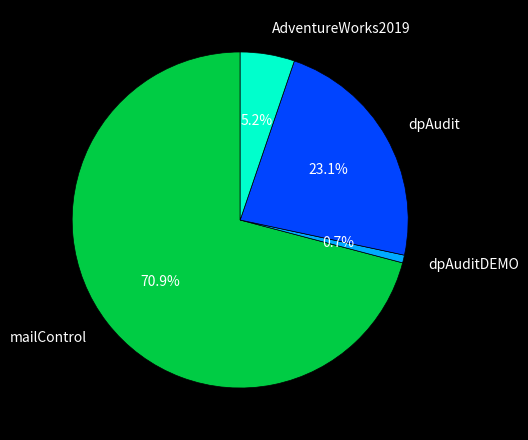

To the nearest percent, what is the average slice percentage?

25%